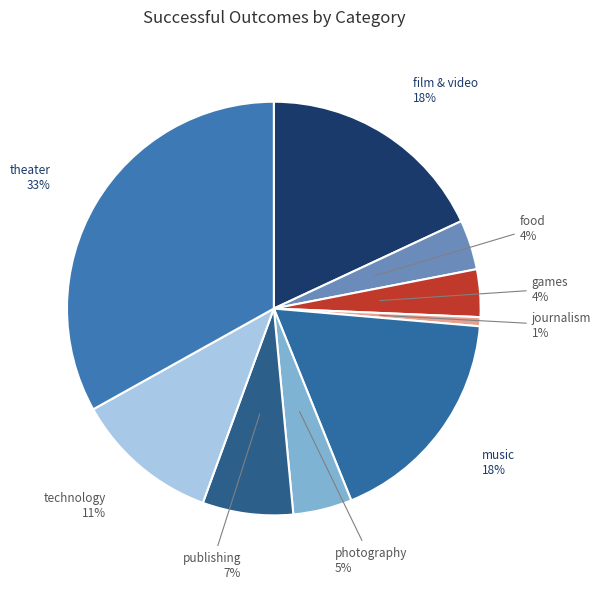

Is there any slice that represents more than half of the pie?

No